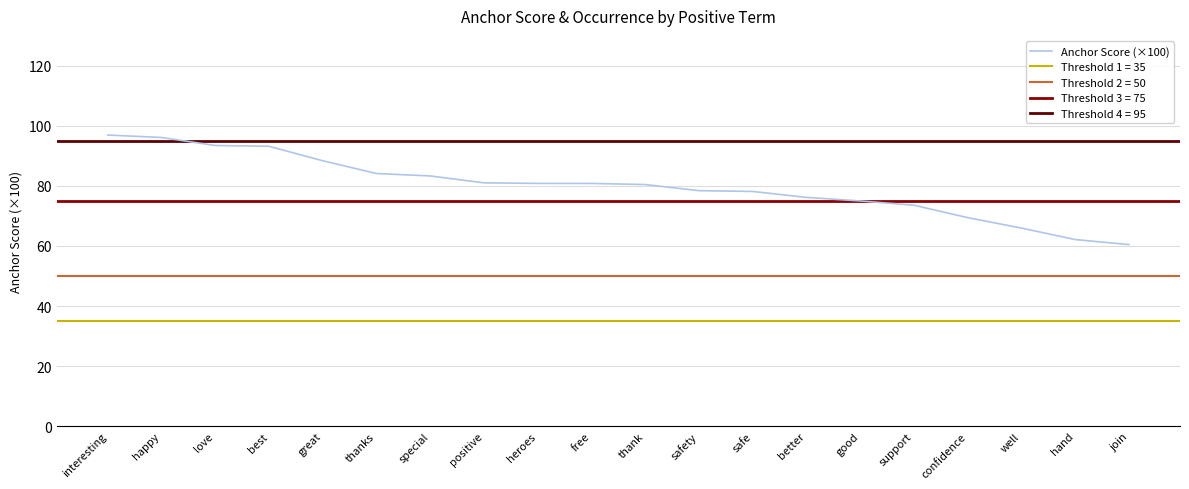

What is the value of the 19th point from the left?

62.1